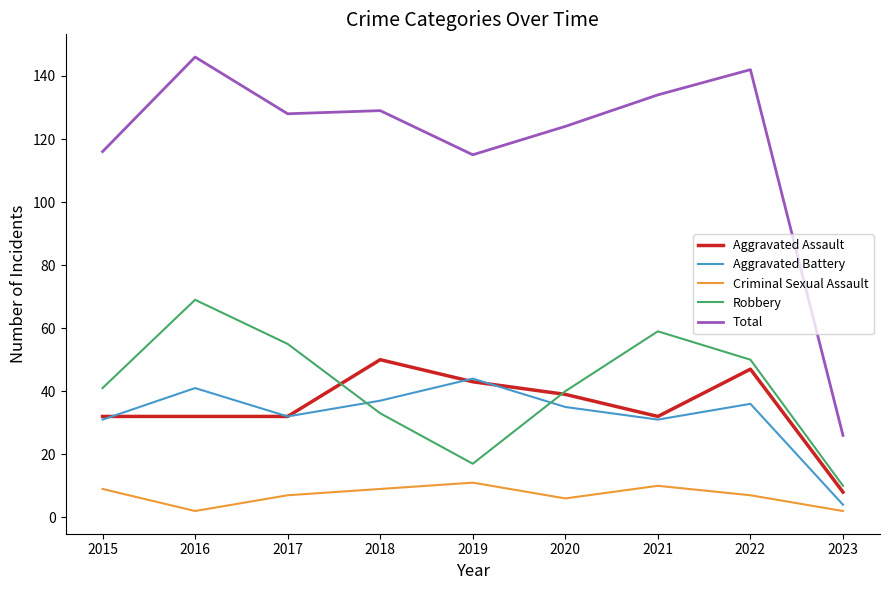

True or false: Criminal Sexual Assault has a value of 5 at 2019.

False